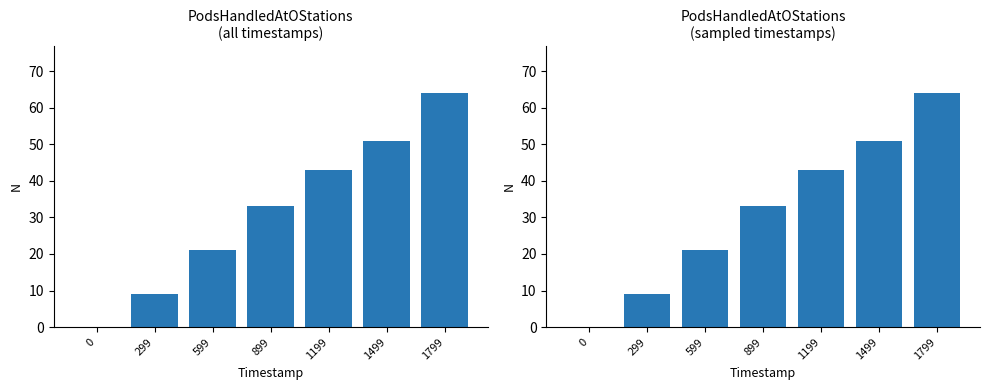

How many data points are less than 33?

3